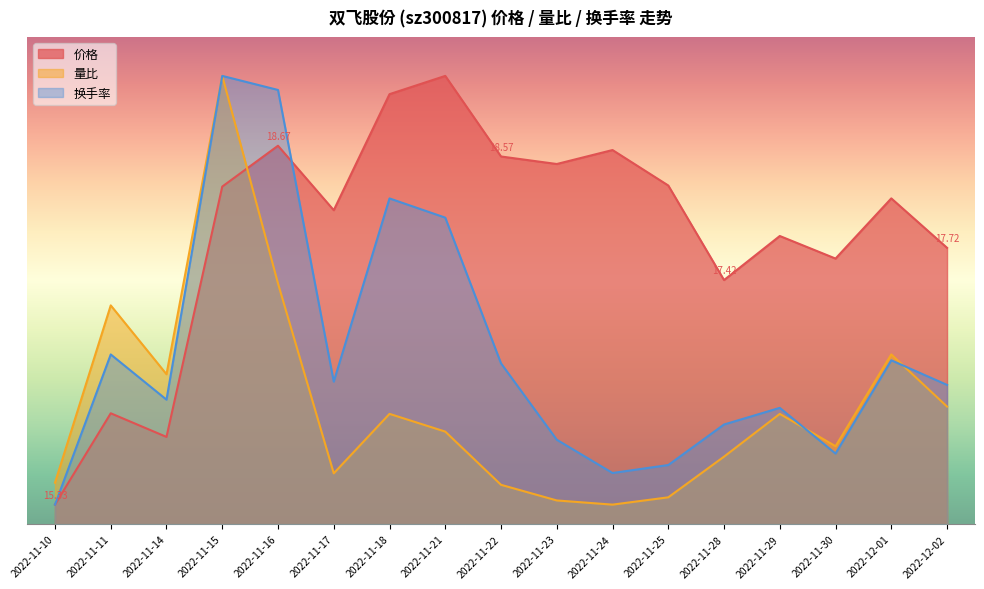

True or false: 价格 has more than 2 points higher than both neighbors.

True